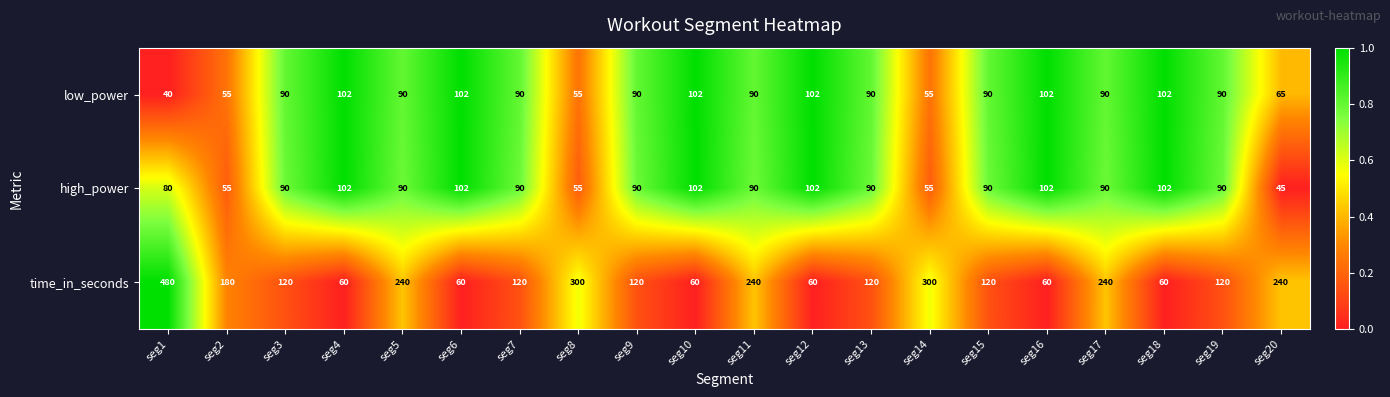

What is the maximum value shown in the chart?

480